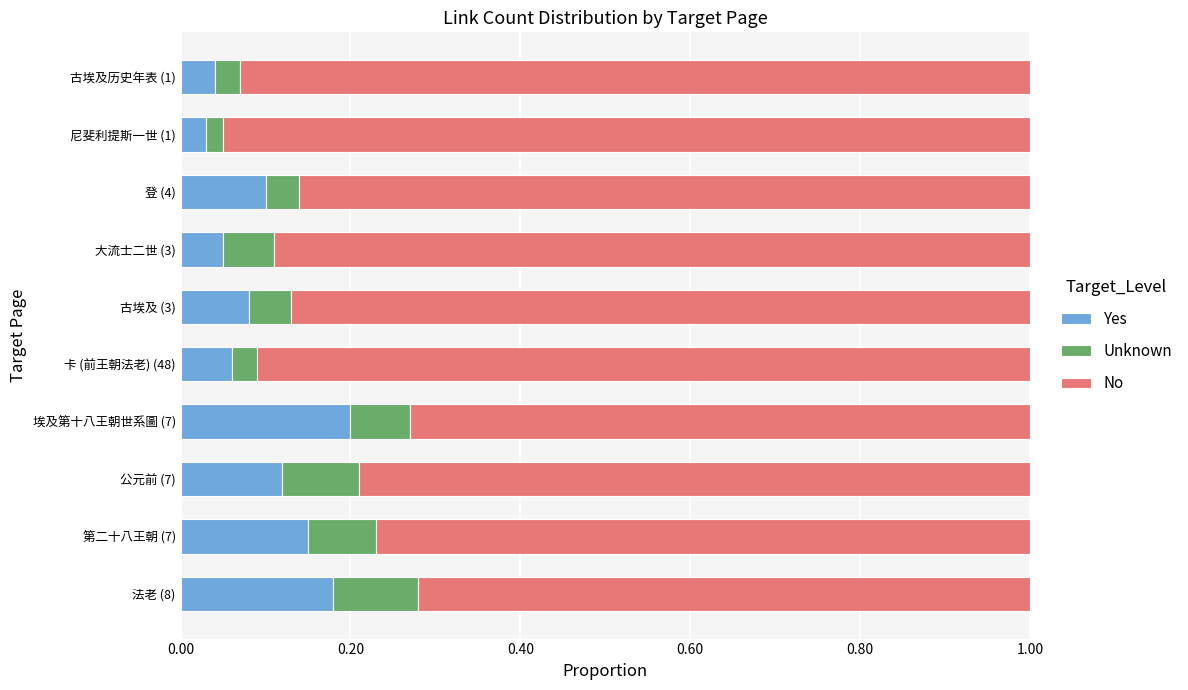

Where is Yes nearest to the value 0?

尼斐利提斯一世 (1)